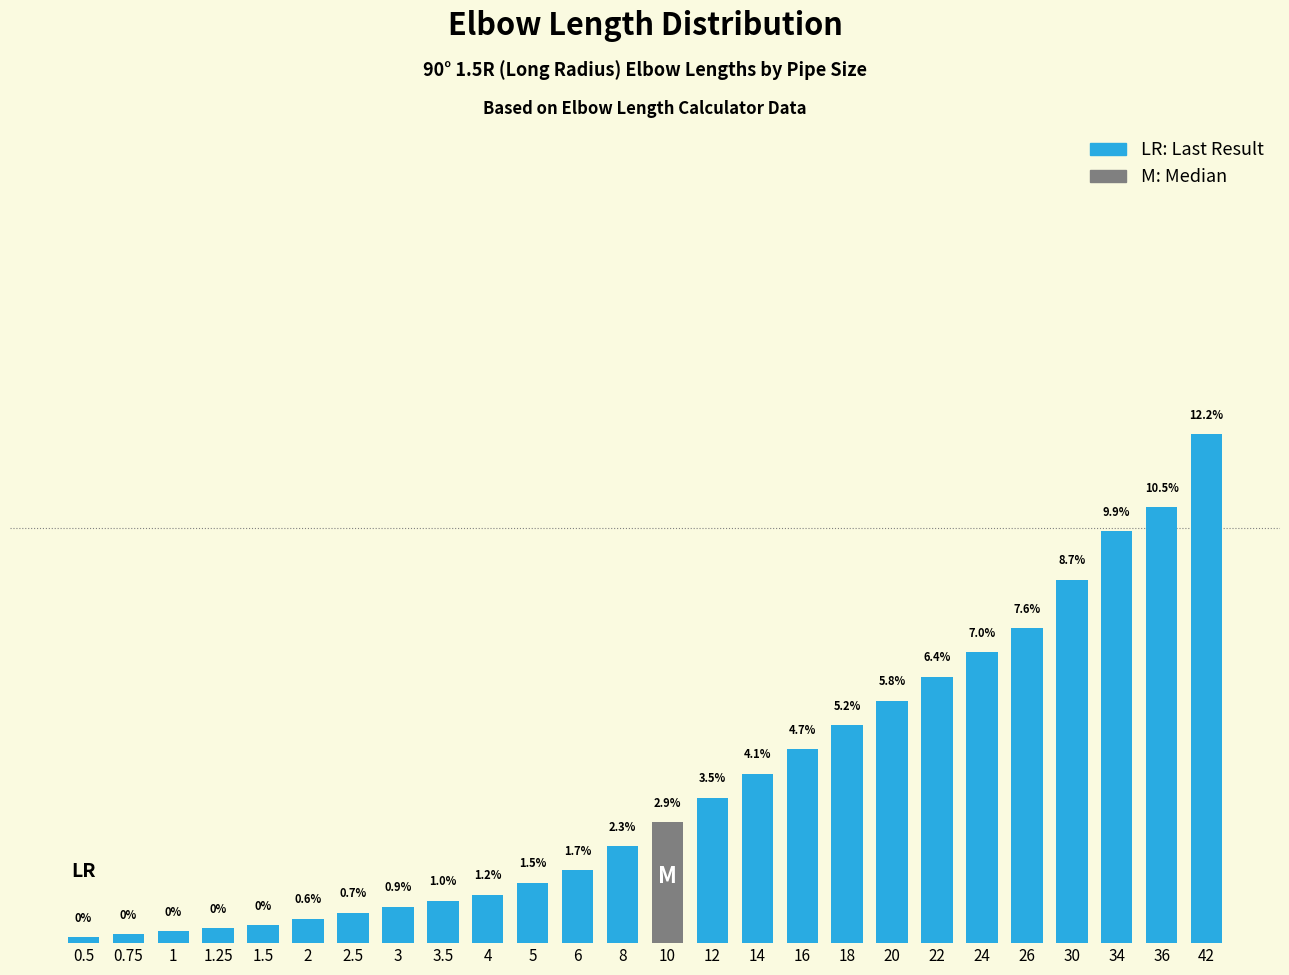

Does the chart contain any negative values?

No